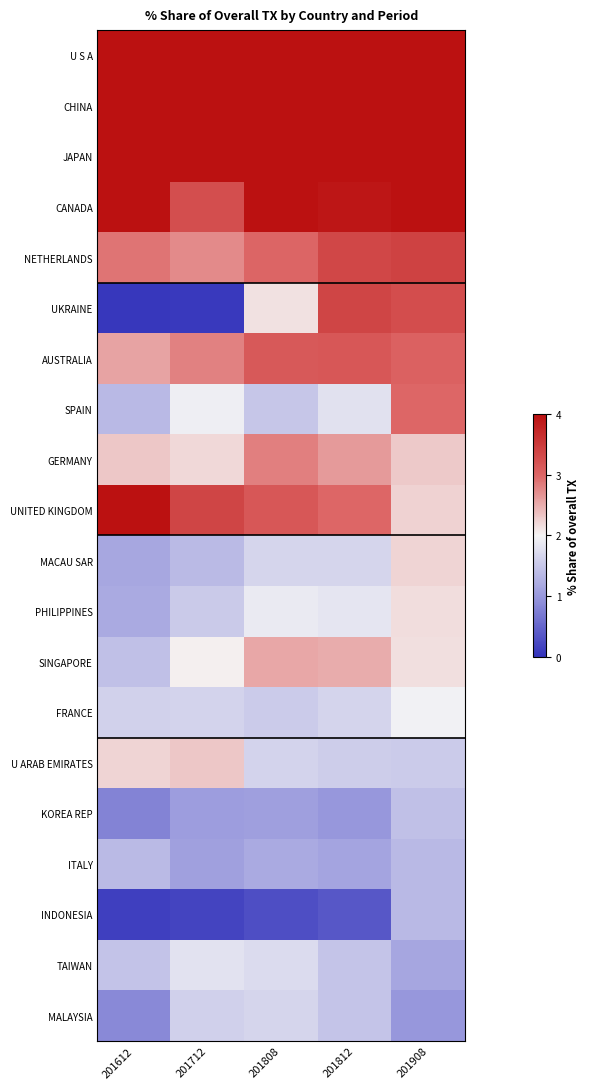

Which has a higher value, 201808 or 201812?

201808